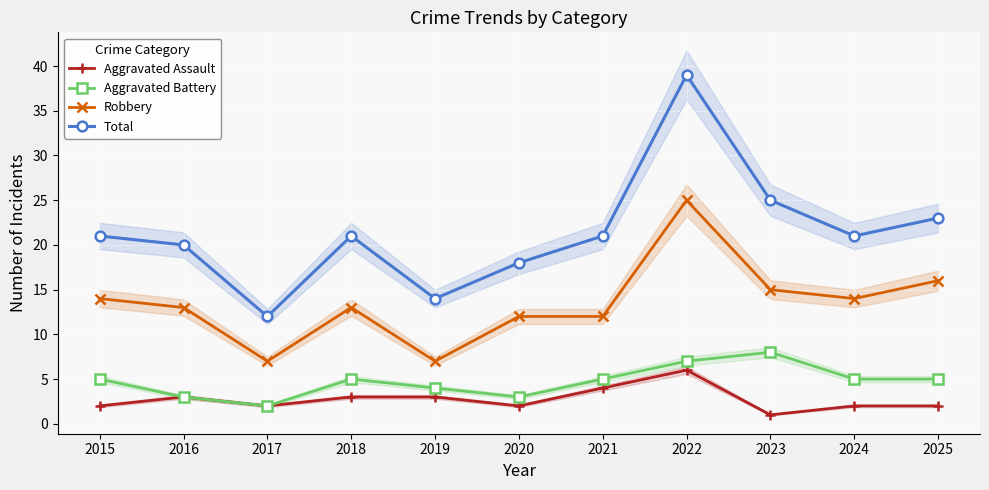

What are all the series names shown in the legend?

Aggravated Assault, Aggravated Battery, Robbery, Total